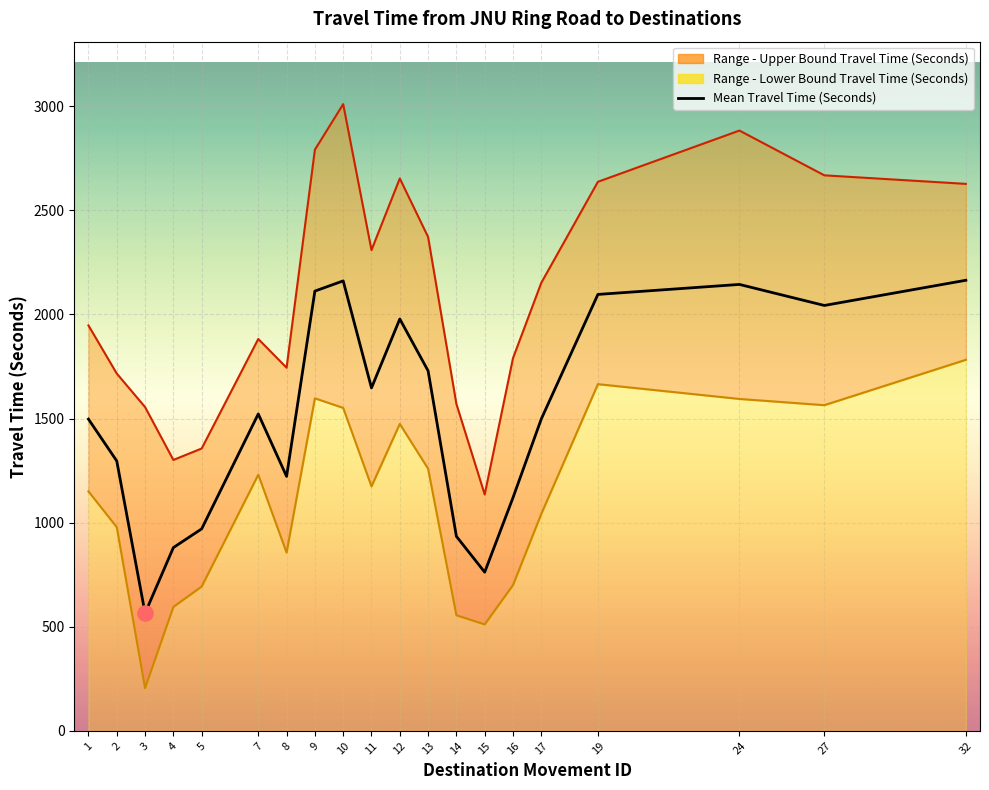

What is the ratio of the value at 4 to the value at 2?

0.7